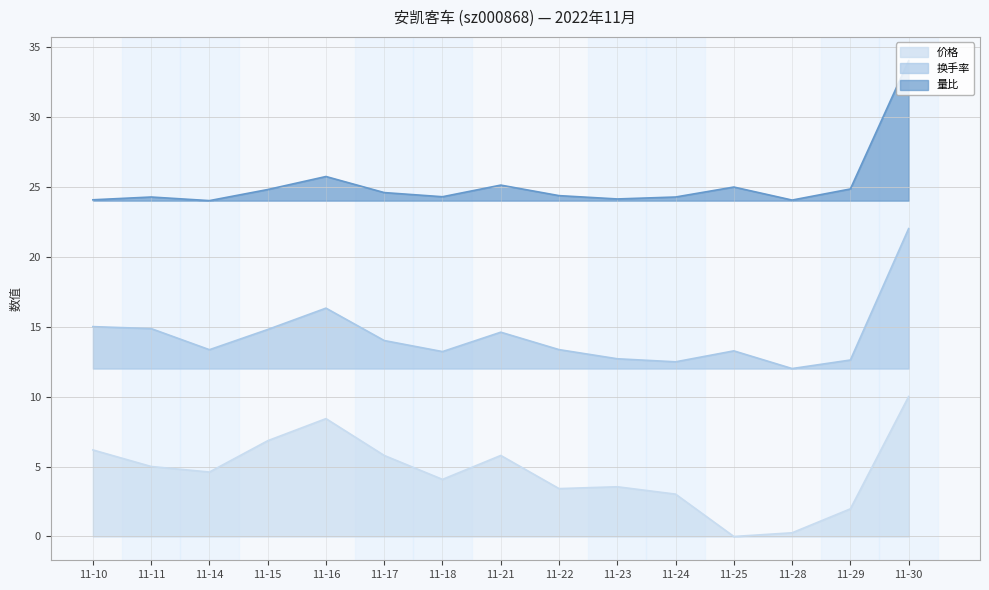

At 11-30, list the series in order from largest to smallest.

量比, 换手率, 价格